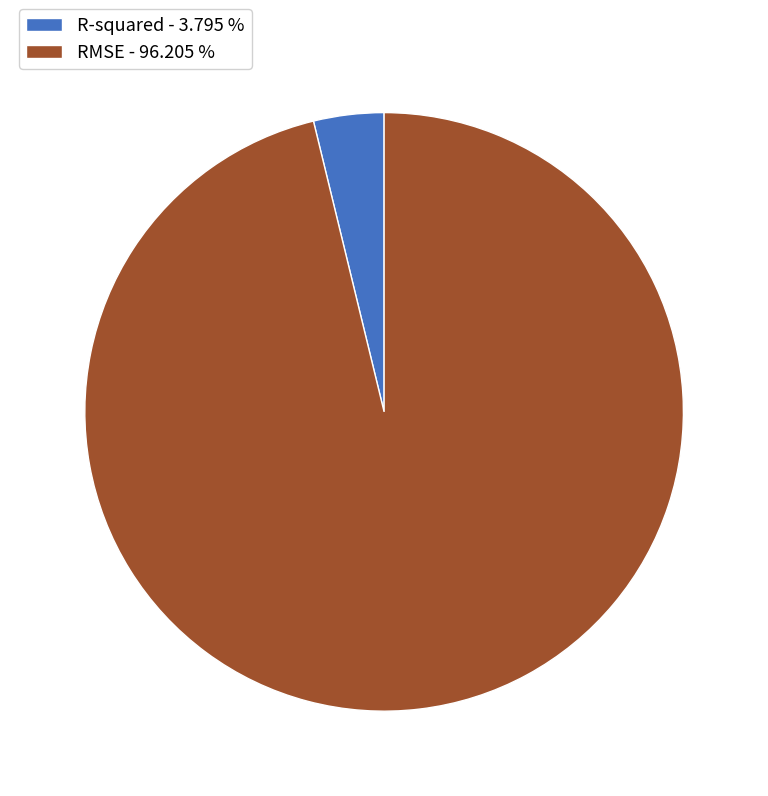

Do R-squared - 3.795 % and RMSE - 96.205 % together represent more than half of the pie?

Yes